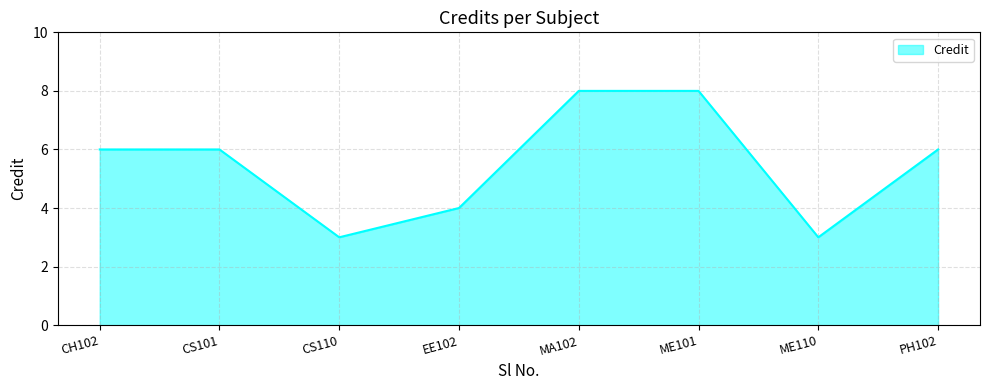

What is the difference between the maximum and minimum values?

5